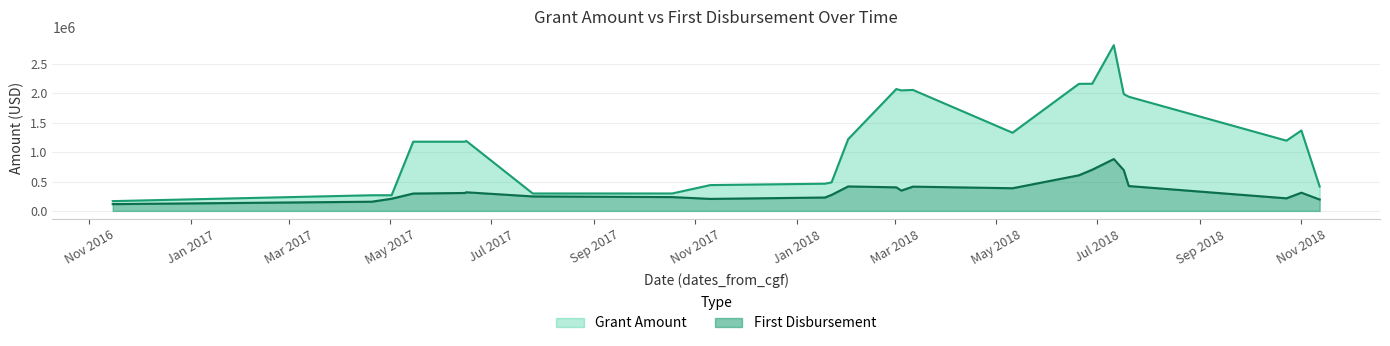

What is the sum of all Grant Amount values?

29404459